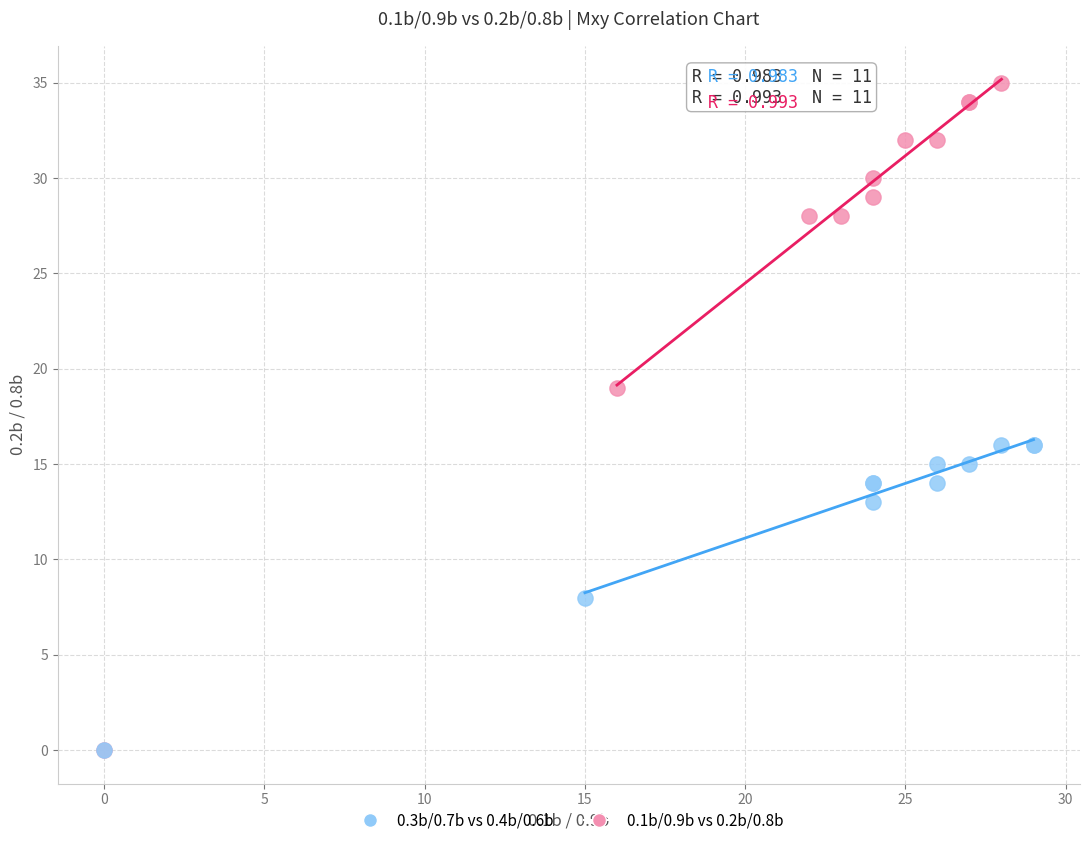

Which series contains the highest Y value?

0.1b/0.9b vs 0.2b/0.8b